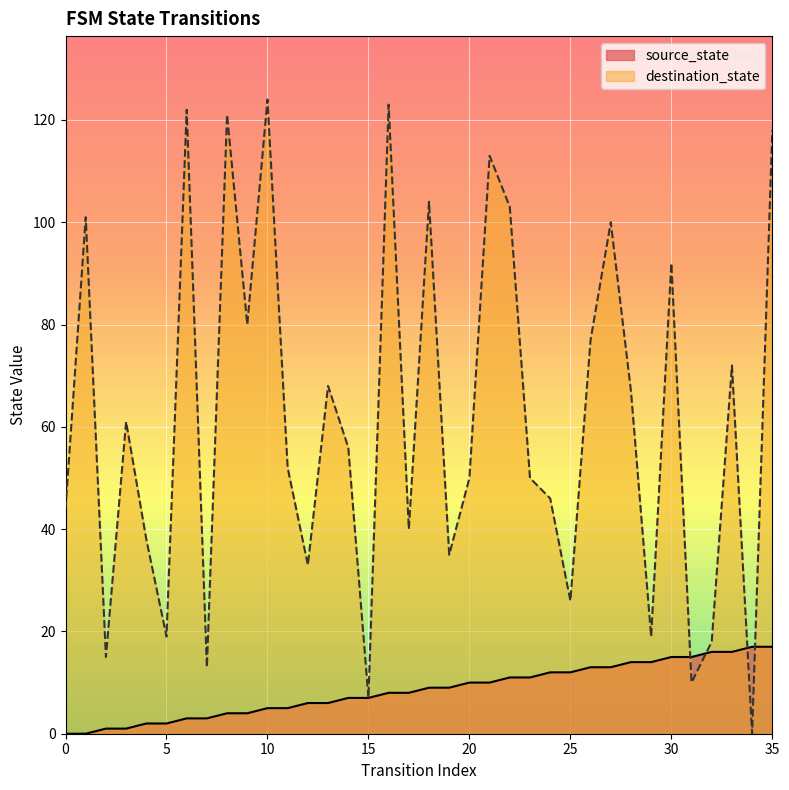

At how many categories does at least one series exceed 62?

16